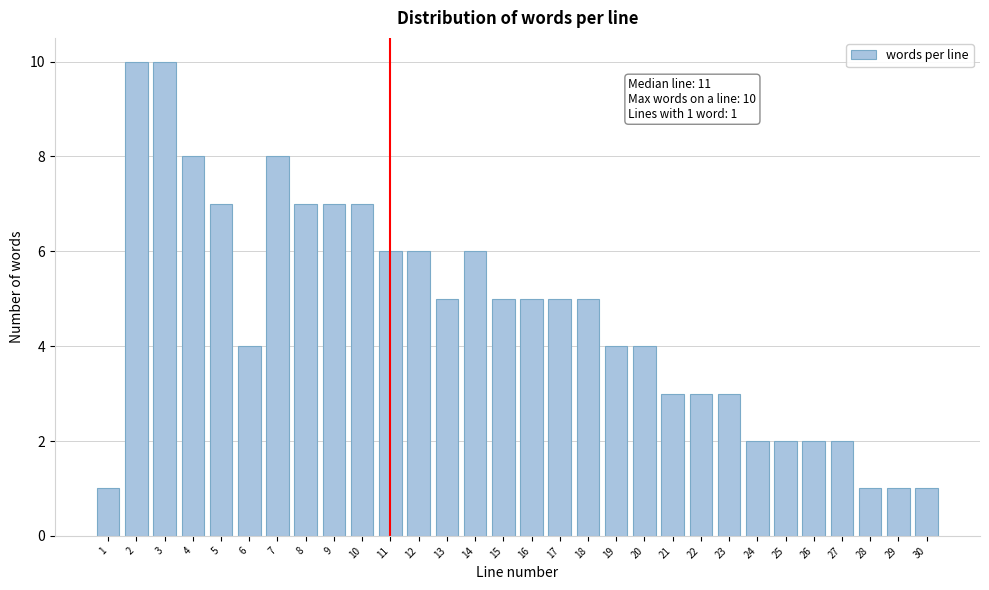

Reading left to right, extract all data points from this chart.

1	10	10	8	7	4	8	7	7	7	6	6	5	6	5	5	5	5	4	4	3	3	3	2	2	2	2	1	1	1